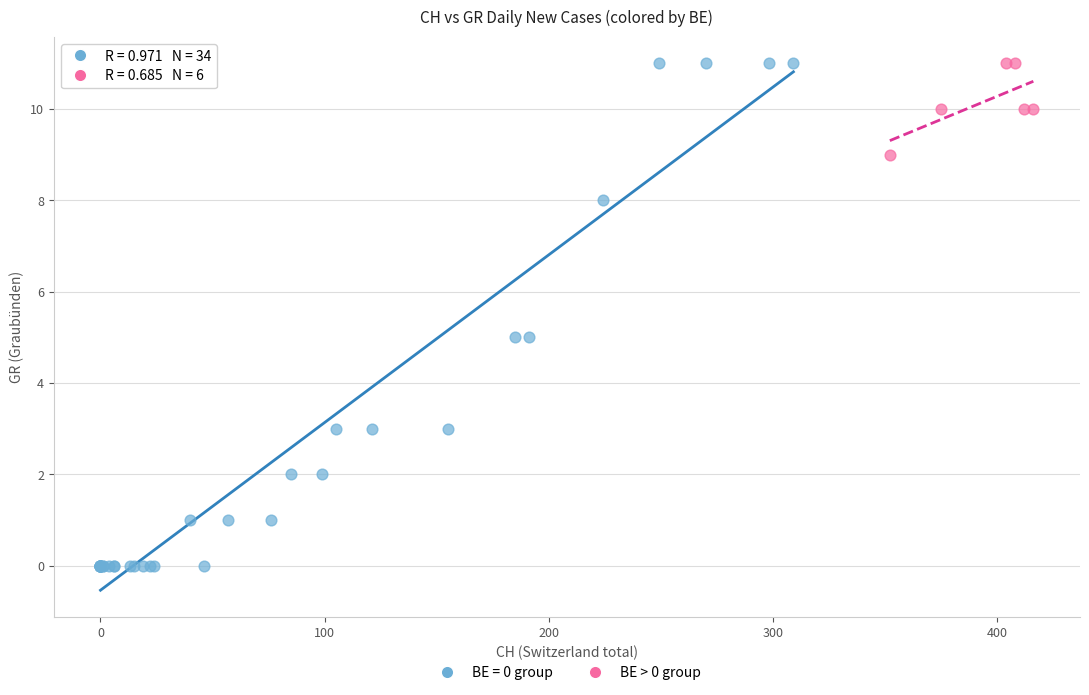

Which series has the widest spread of Y values?

BE = 0 group